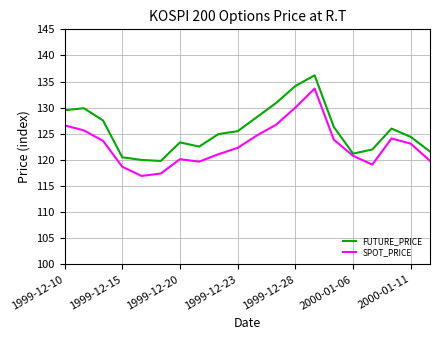

True or false: FUTURE_PRICE and SPOT_PRICE cross at least once.

False